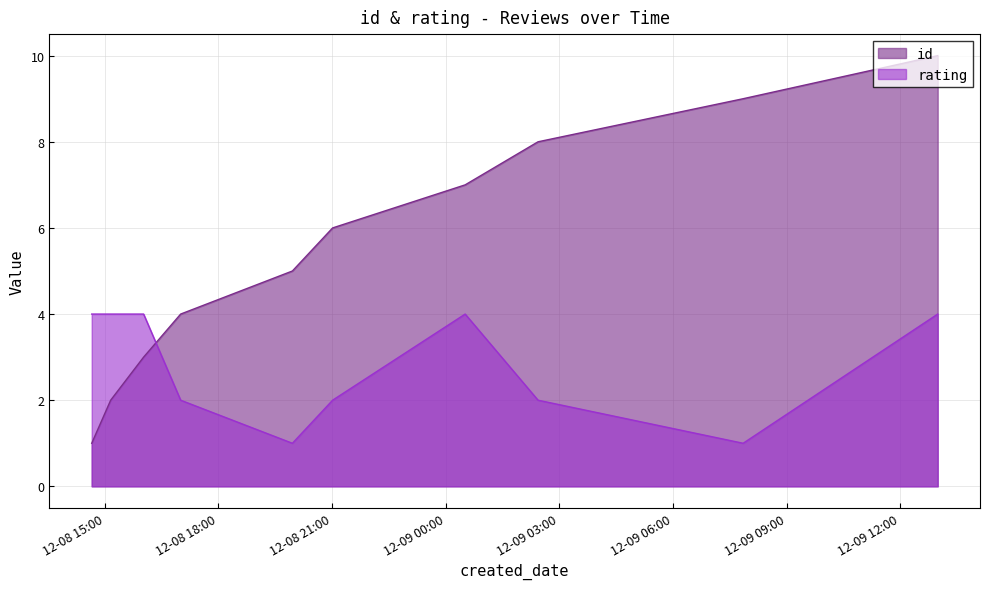

Rank the series at 2024-12-09T07:51:06 from highest to lowest value.

id, rating